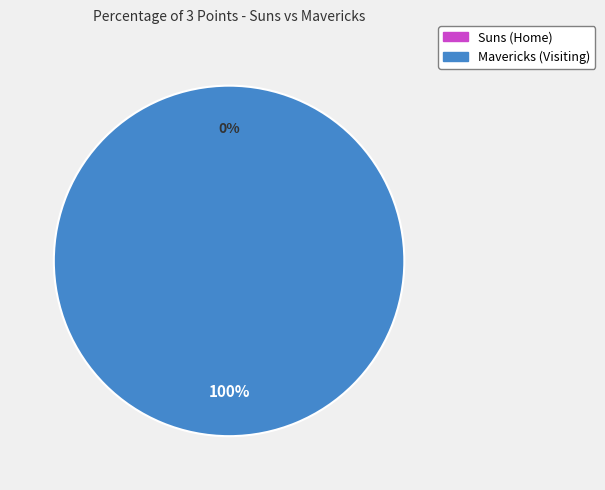

What is the smallest slice in the pie chart?

Suns (Home)